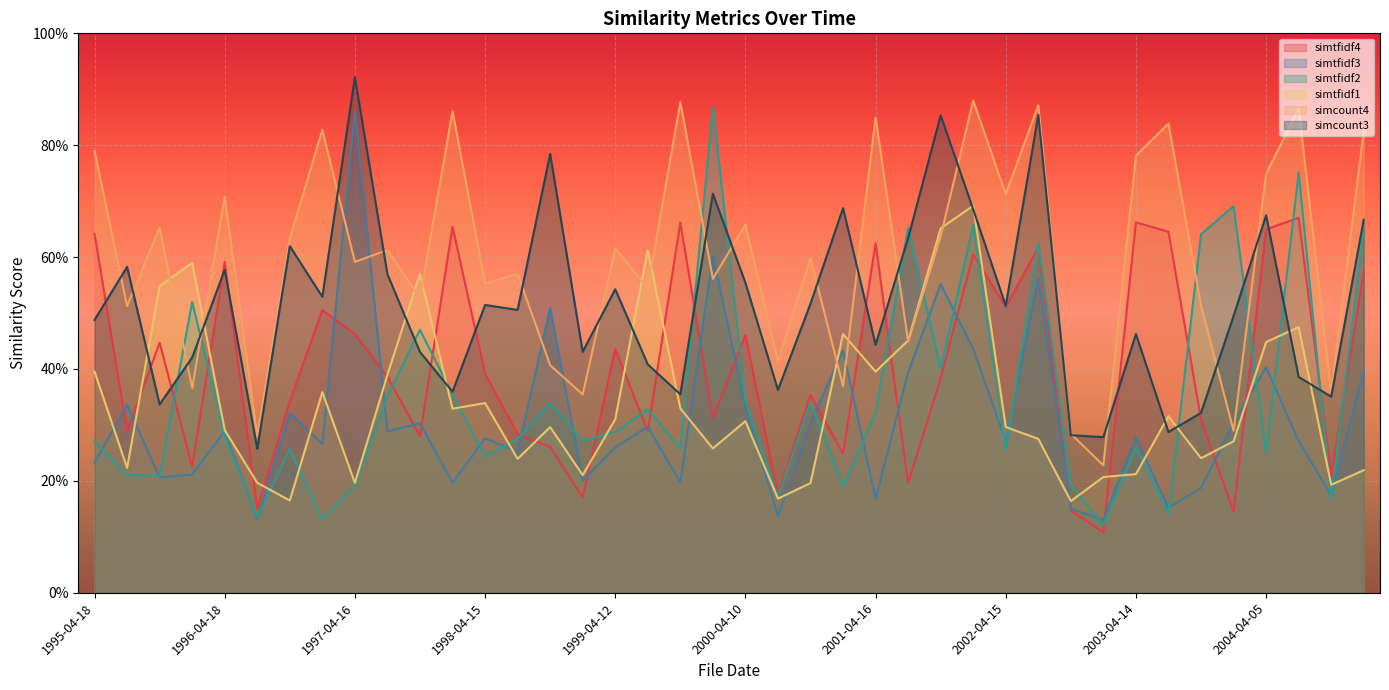

What is the value of the simcount4 point at the 13th from the left?

0.6